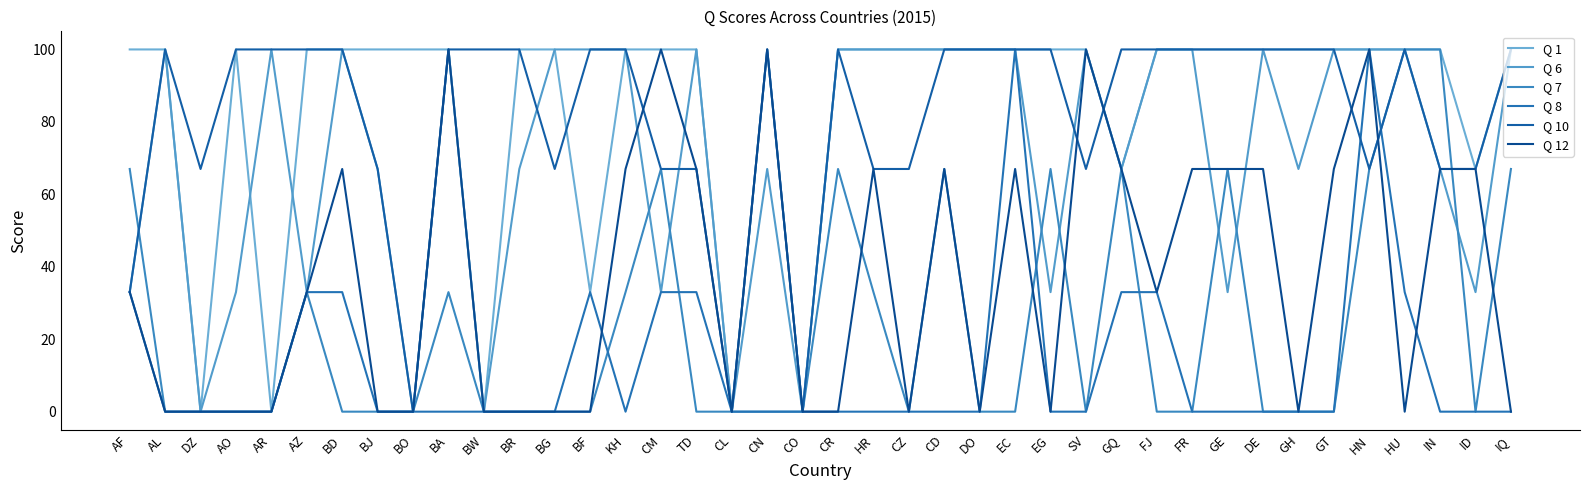

What is the label of the 3rd point from the right?

IN